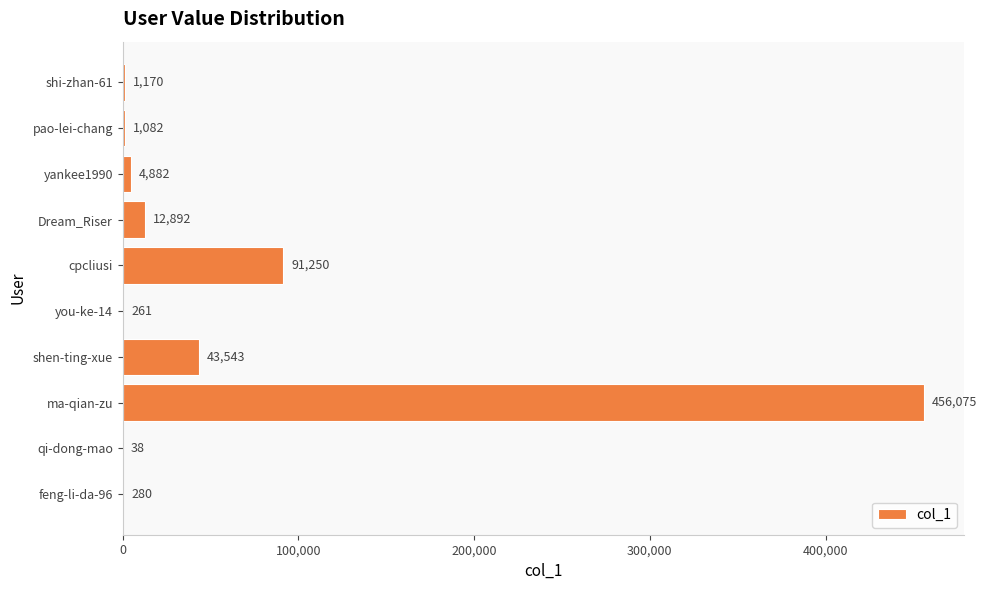

What is the change in value from qi-dong-mao to feng-li-da-96?

+242